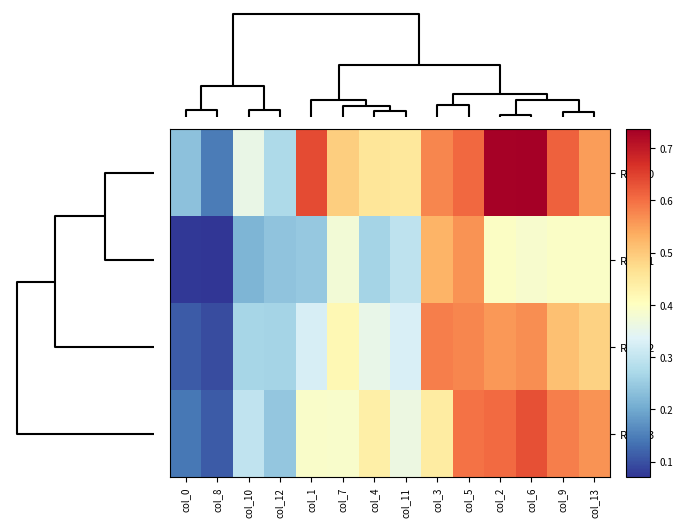

Rank the series by their maximum value, from lowest to highest.

Row_1, Row_2, Row_3, Row_0